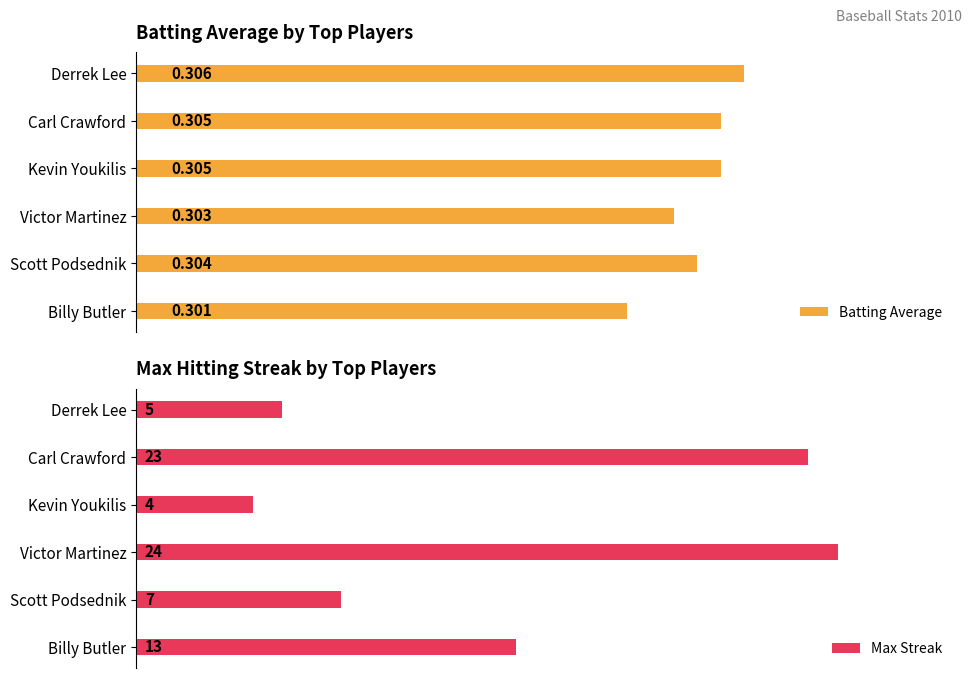

How many groups of bars are there?

6